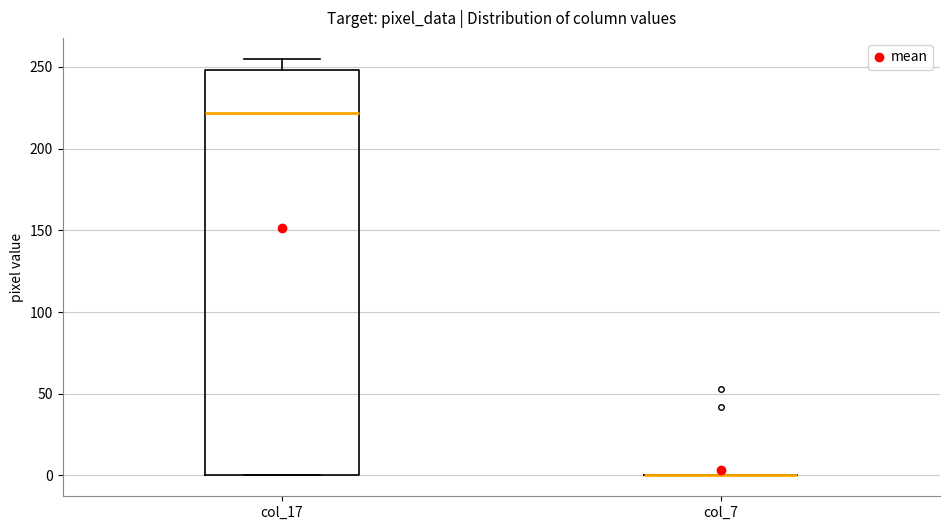

Comparing the boxes themselves (not the whiskers), which one is the tallest?

col_17